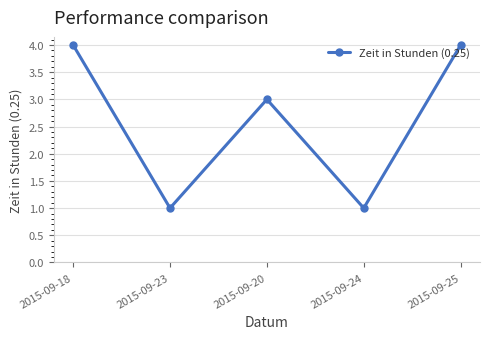

What is the smallest value displayed?

1